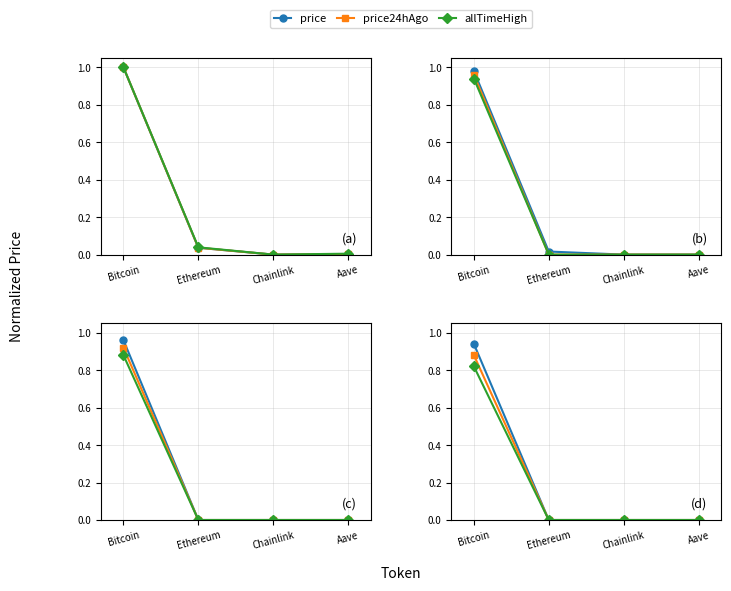

What is the sum of all price24hAgo values?

0.9